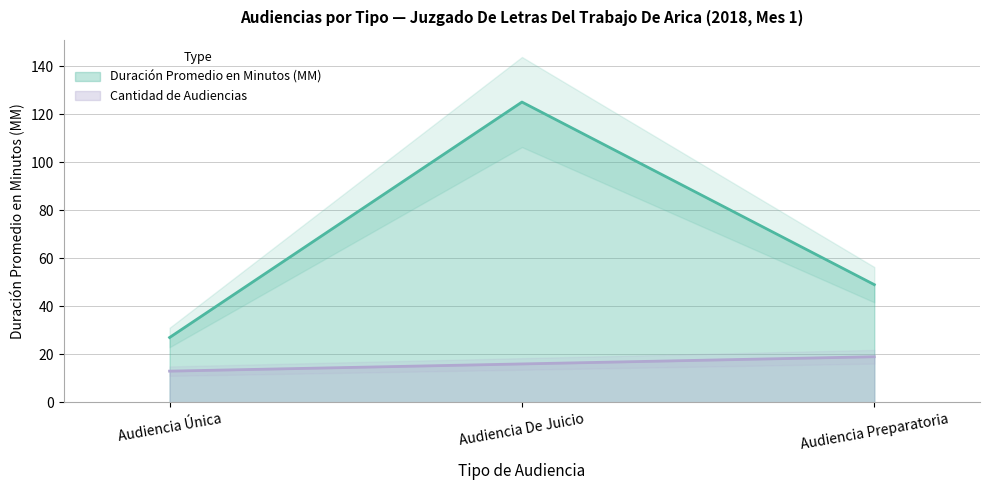

What is the greatest value displayed?

125